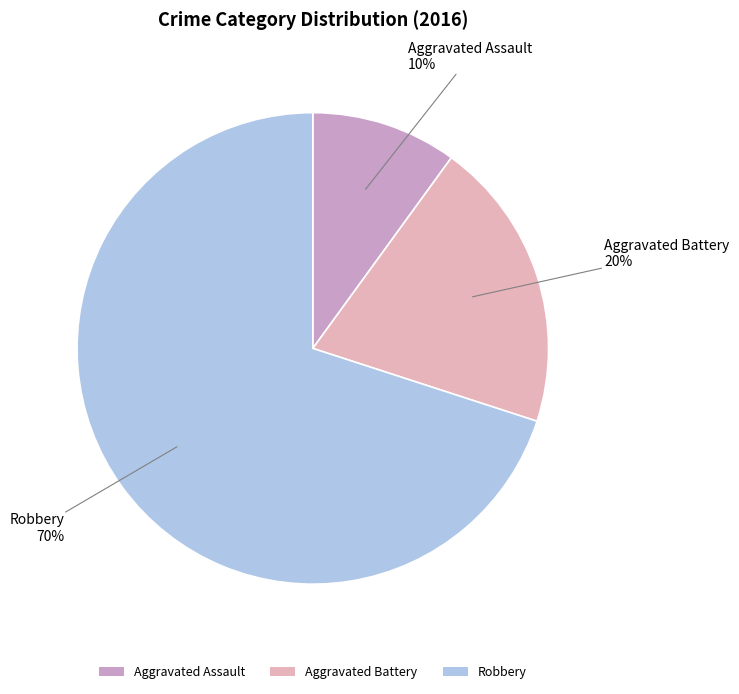

True or false: Aggravated Assault accounts for 24% of the total.

False